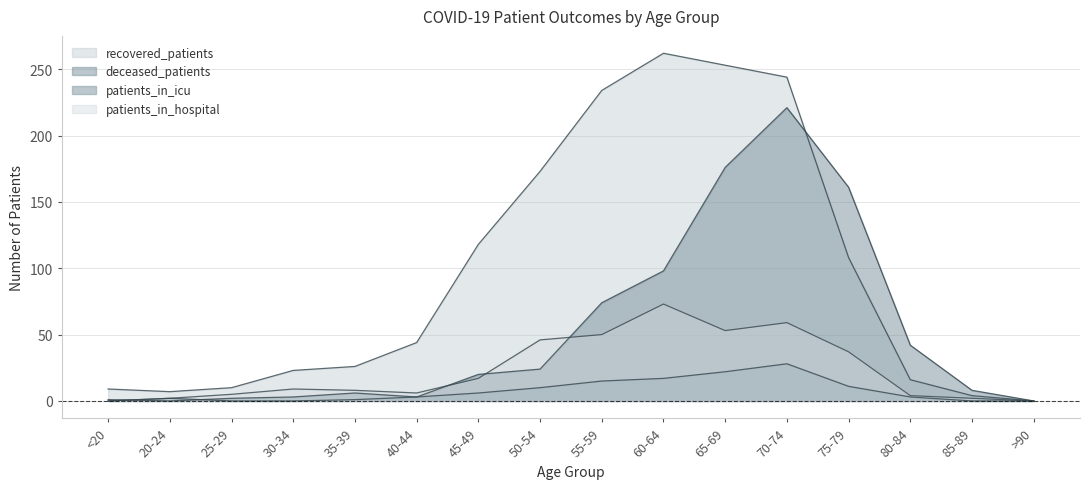

Reading right to left, list all the values displayed in this chart.

recovered_patients: 0	4	16	108	244	253	262	234	173	118	44	26	23	10	7	9
deceased_patients: 0	8	42	161	221	176	98	74	24	20	3	6	3	2	0	1
patients_in_icu: 0	0	3	11	28	22	17	15	10	6	3	1	0	0	2	0
patients_in_hospital: 0	2	4	37	59	53	73	50	46	17	6	8	9	5	2	0